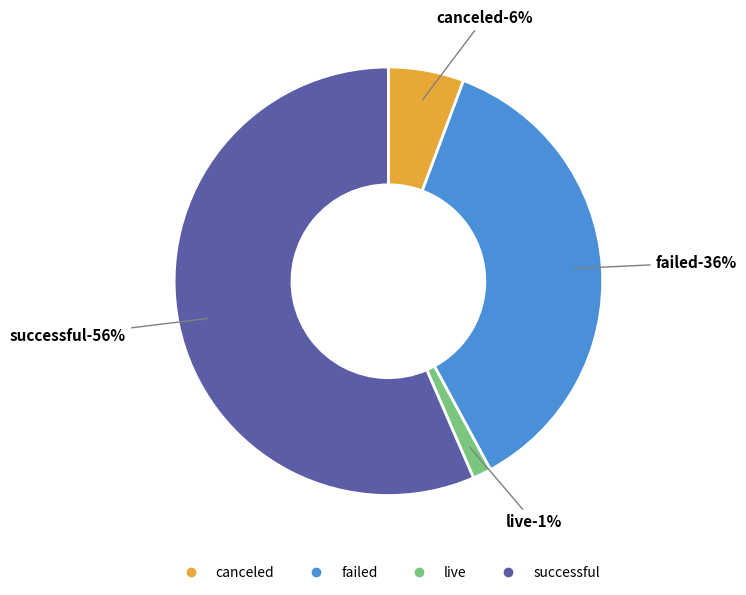

Between live and failed, which is larger?

failed